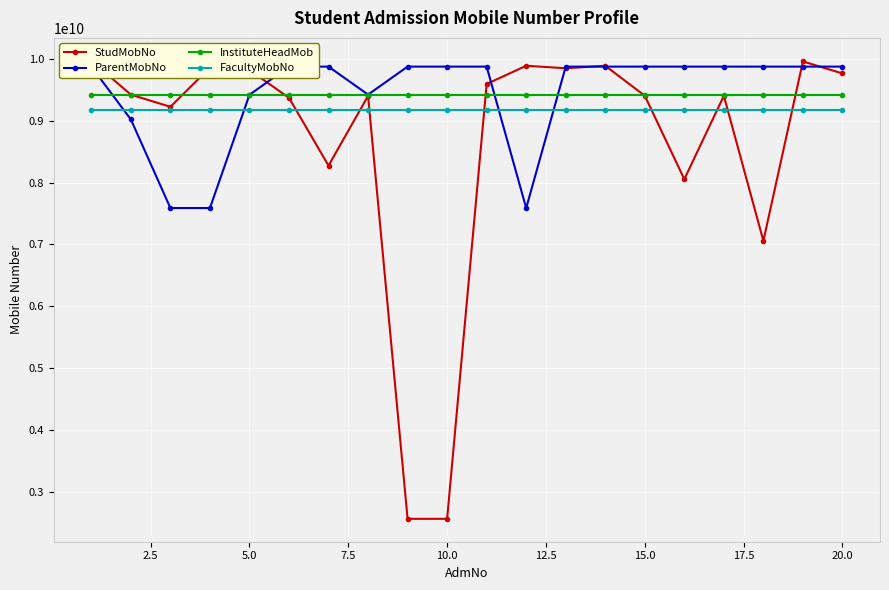

At how many categories does at least one series exceed 6541734415?

20